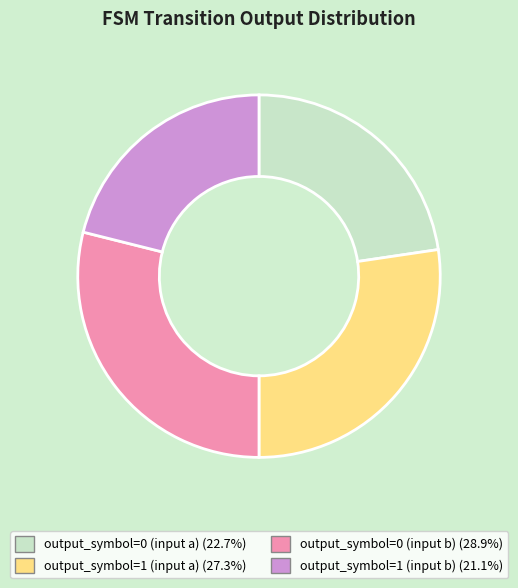

Which slice is the largest?

output_symbol=0 (input b)